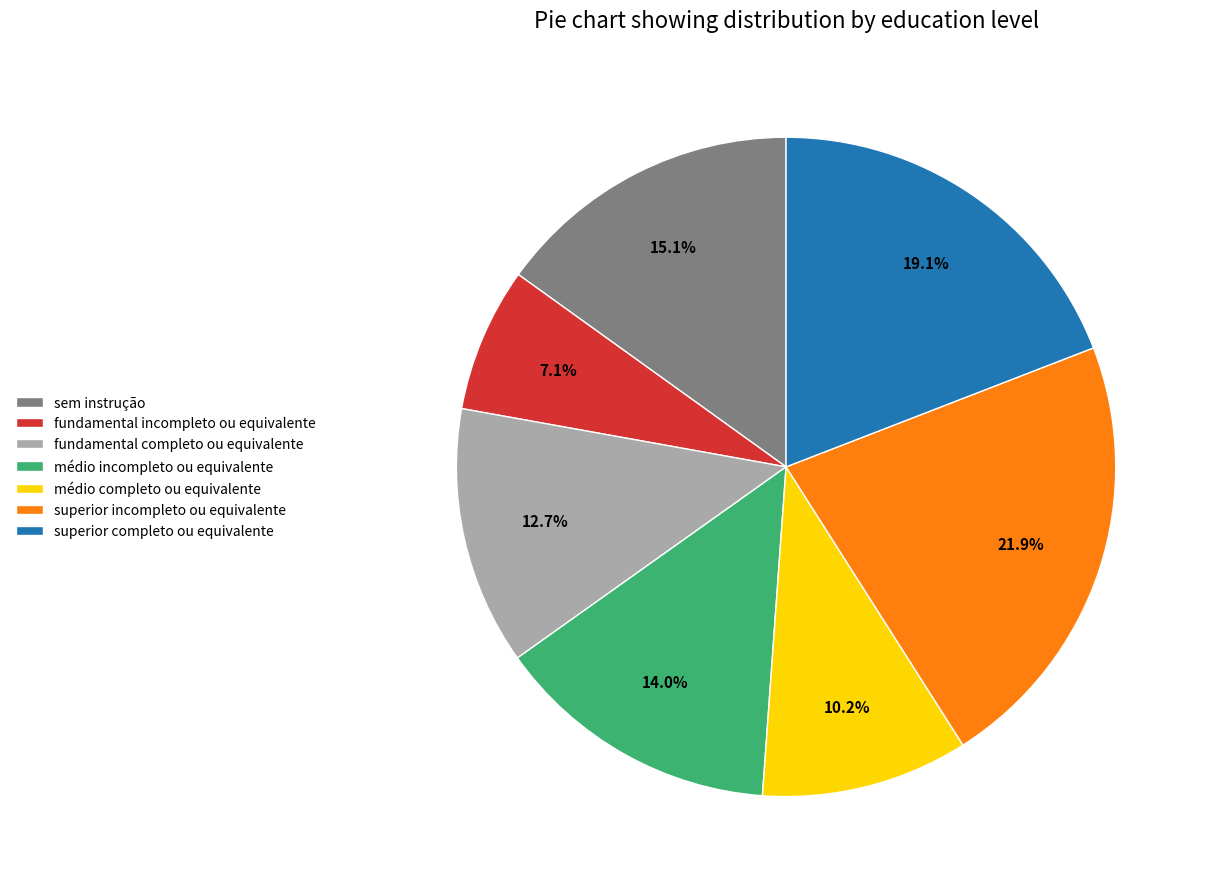

Does sem instrução represent more than half of the total?

No